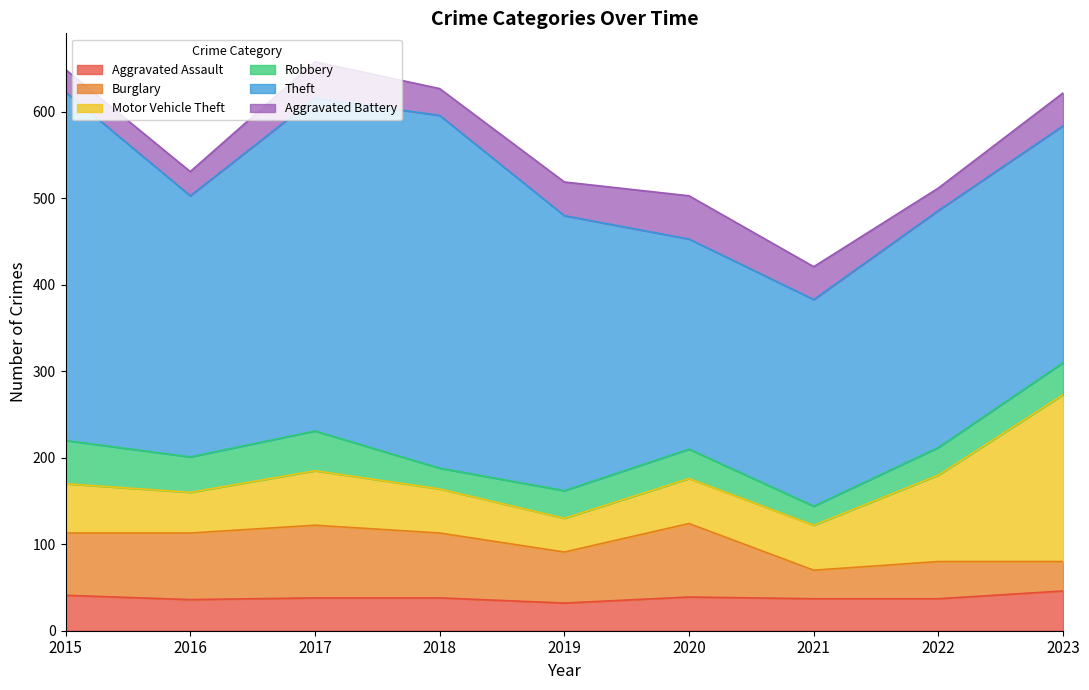

Reading left to right, transcribe all the data shown in this chart.

Aggravated Assault: 41	36	38	38	32	39	37	37	46
Burglary: 72	77	84	75	59	85	33	43	34
Motor Vehicle Theft: 57	47	63	51	39	52	52	100	193
Robbery: 50	41	46	24	32	34	22	32	37
Theft: 403	302	385	408	318	243	239	274	274
Aggravated Battery: 26	28	42	31	39	50	38	26	38